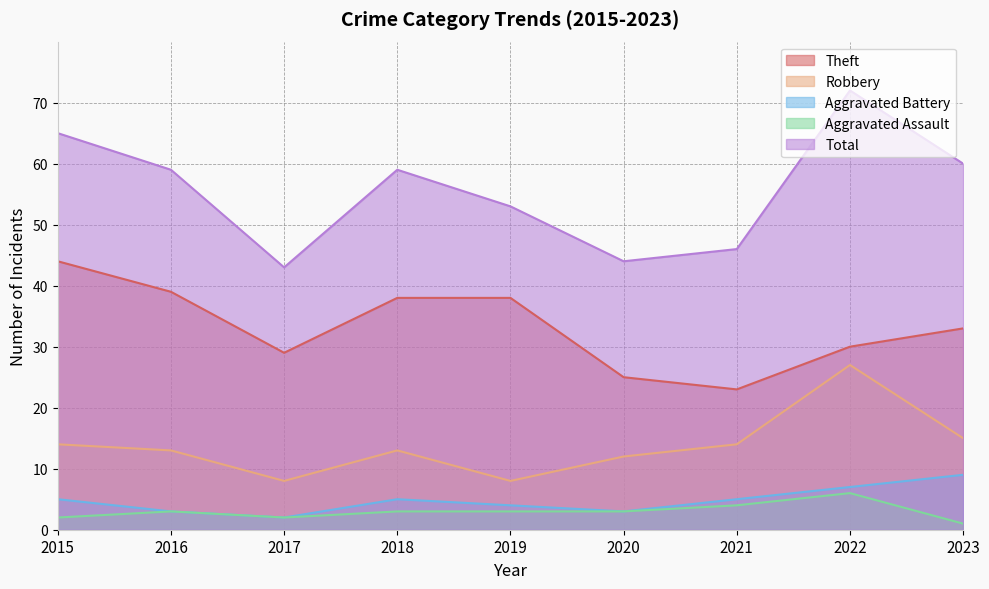

At which label does Aggravated Assault first exceed 3?

2021